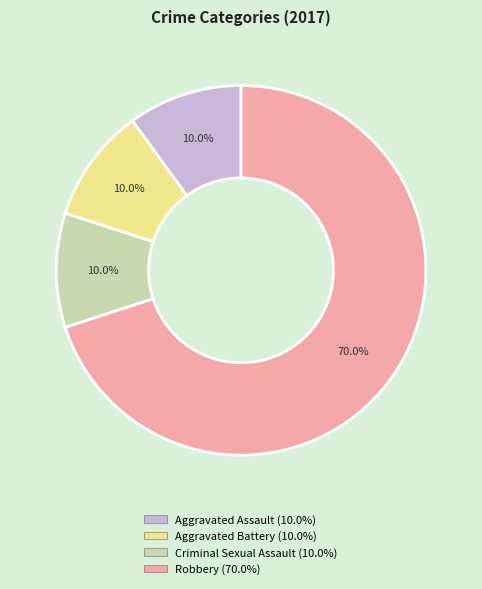

To the nearest percent, what is the difference between the largest and smallest slice percentages?

60%